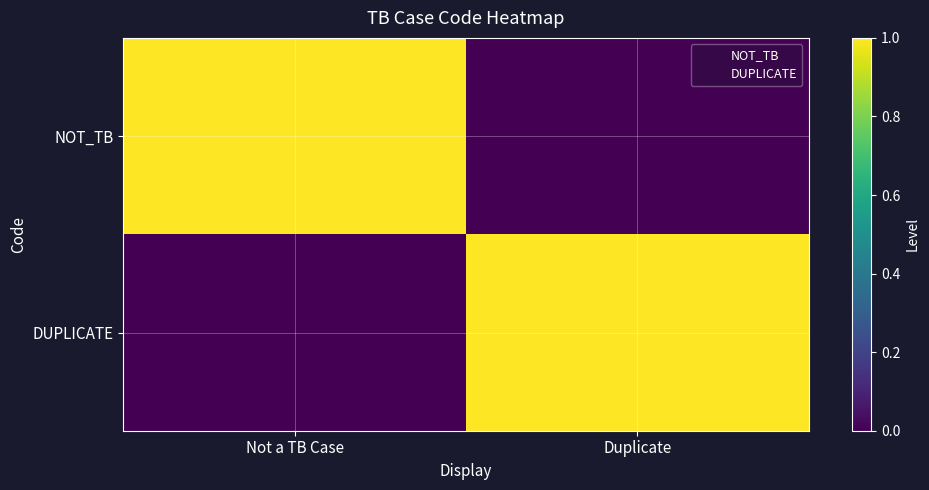

Which series has the largest range (max minus min)?

NOT_TB